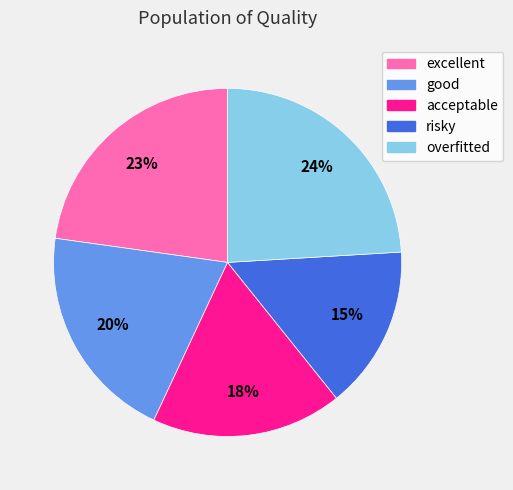

Is there a majority slice in this chart?

No